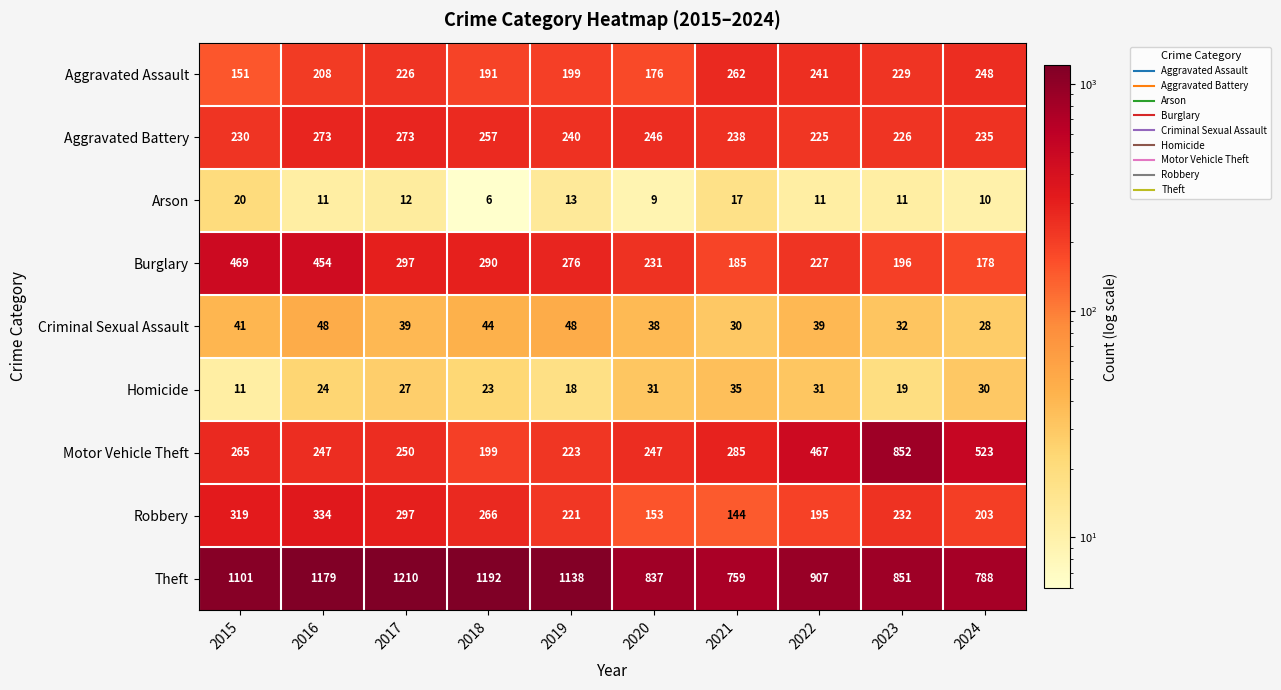

What is the greatest value displayed?

1210